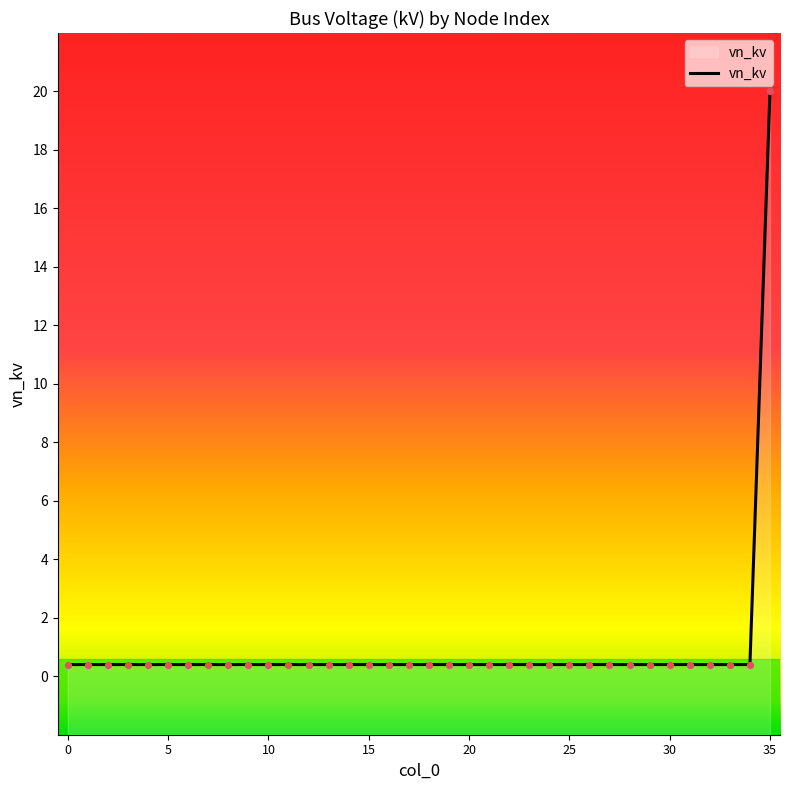

Which has a higher value, 16 or 11?

16